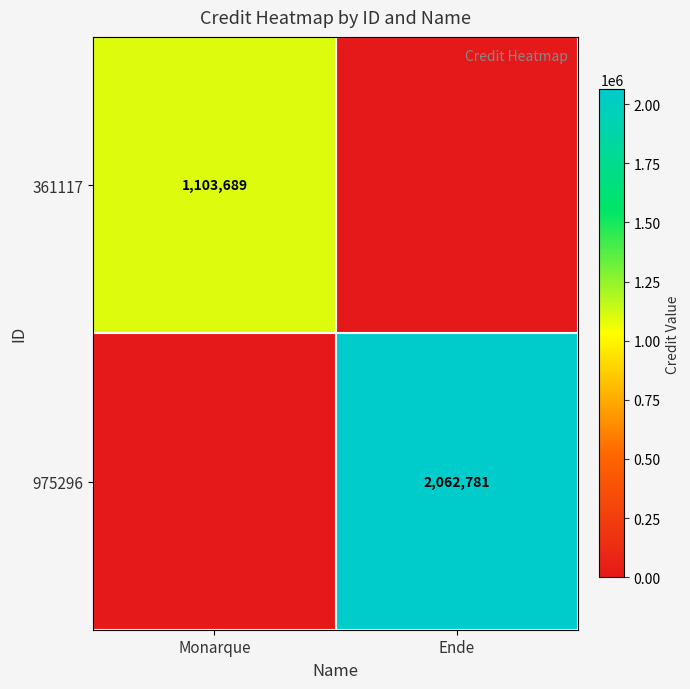

At how many categories does at least one series exceed 1294450?

1